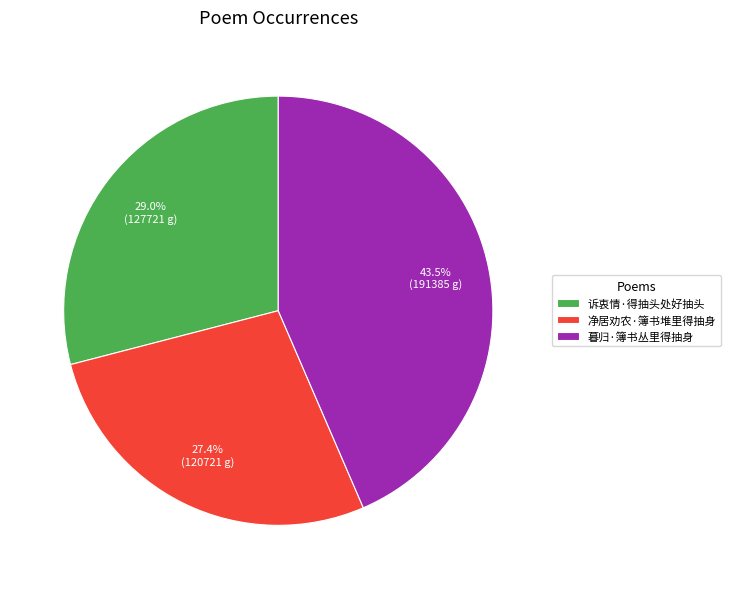

What is the smallest slice in the pie chart?

净居劝农·簿书堆里得抽身